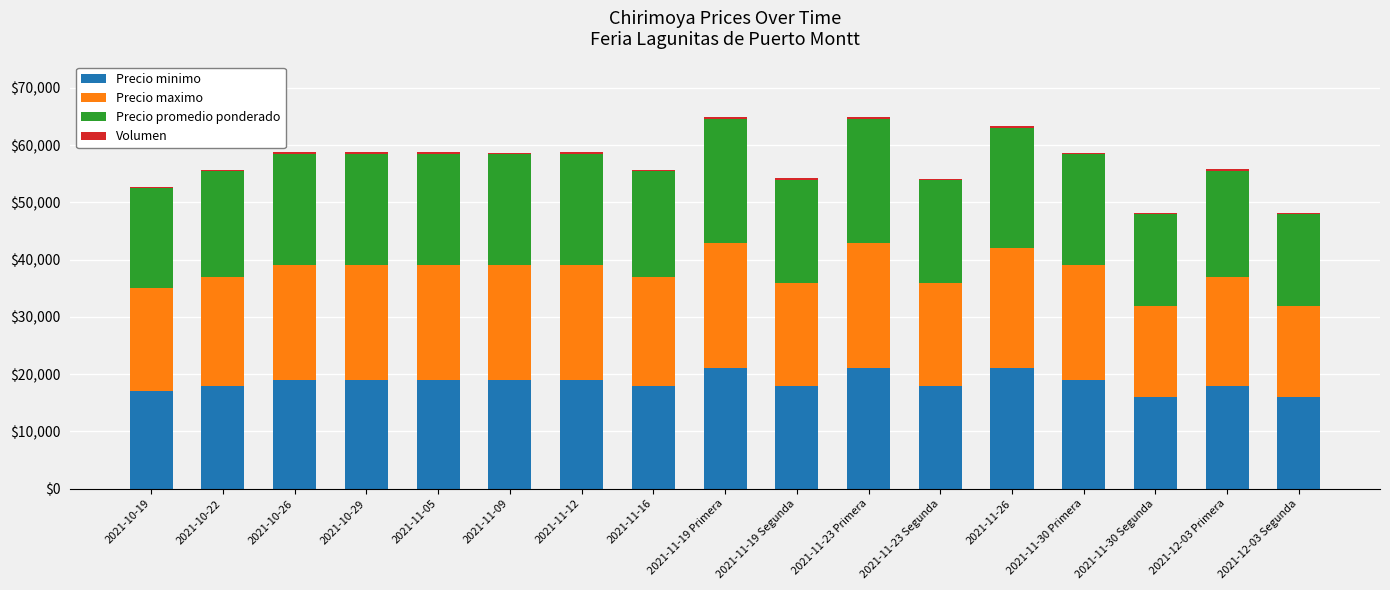

What is the sum of all Precio minimo values?

316000